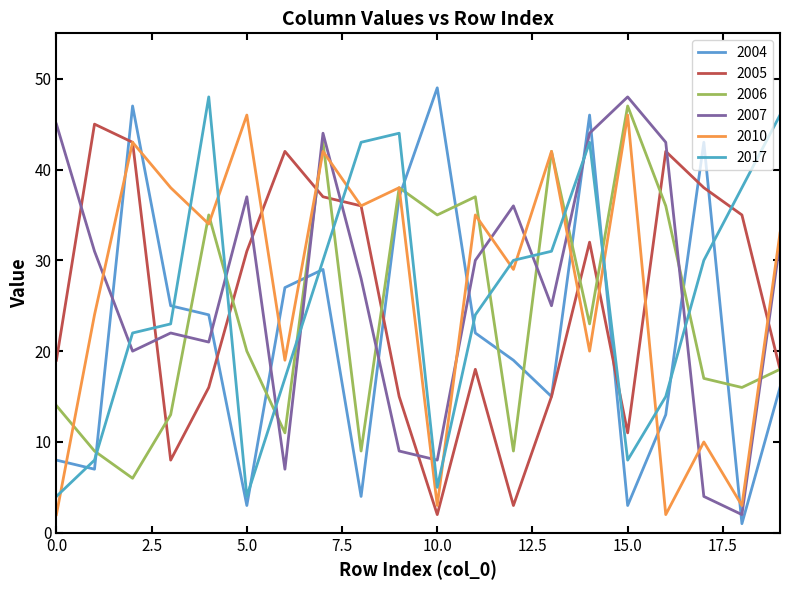

True or false: 2005 and 2010 cross at least once.

True